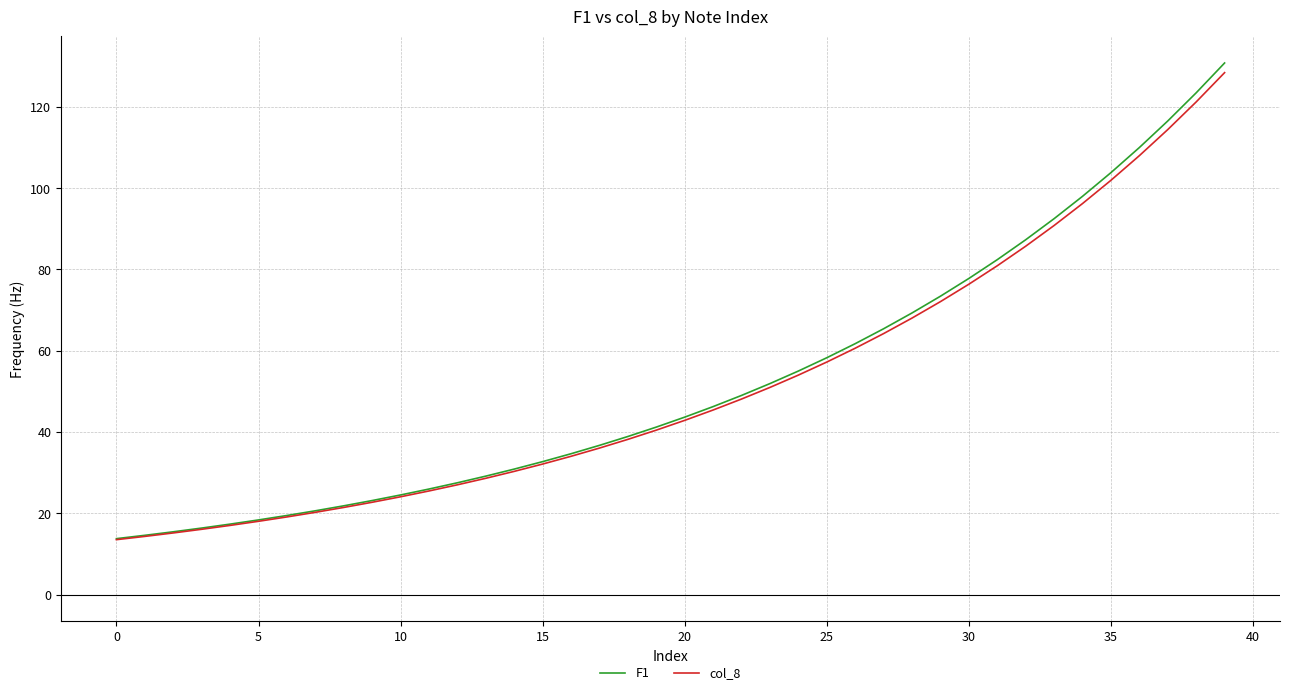

What is the maximum value for col_8?

128.4